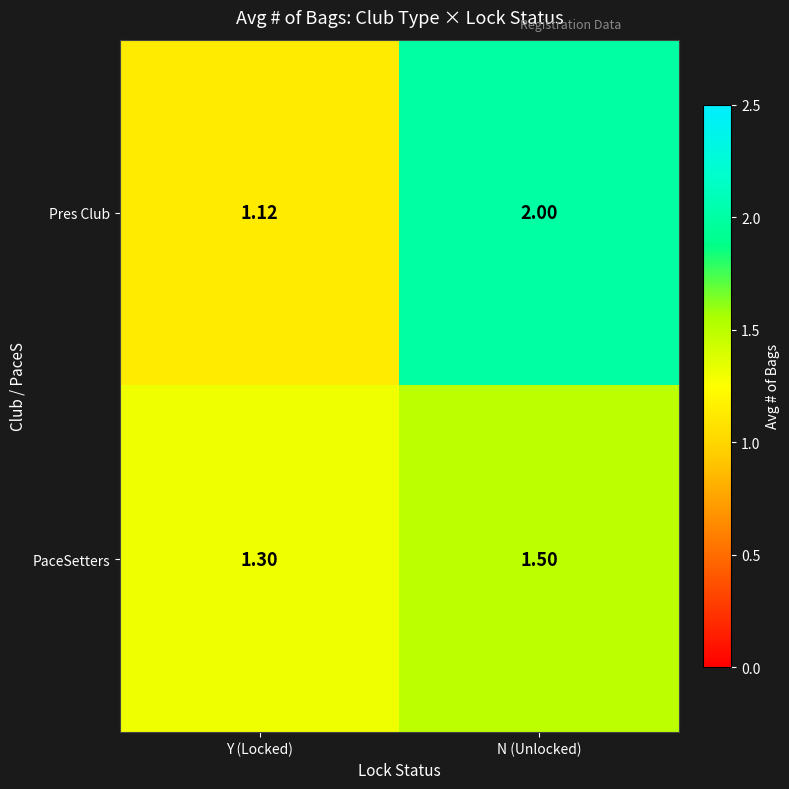

Rank the series at Y (Locked) from highest to lowest value.

PaceSetters, Pres Club